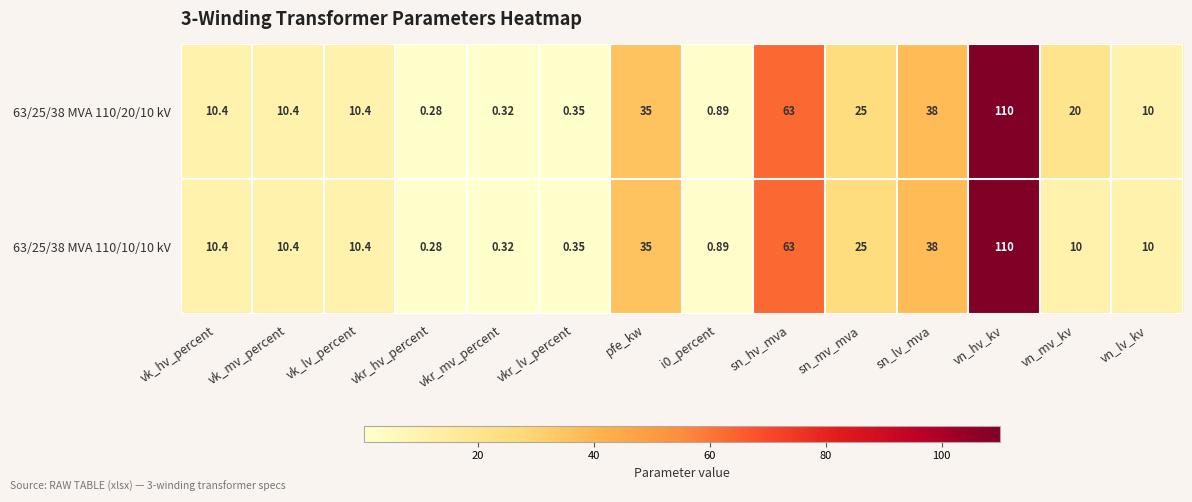

At how many categories does at least one series exceed 80?

1